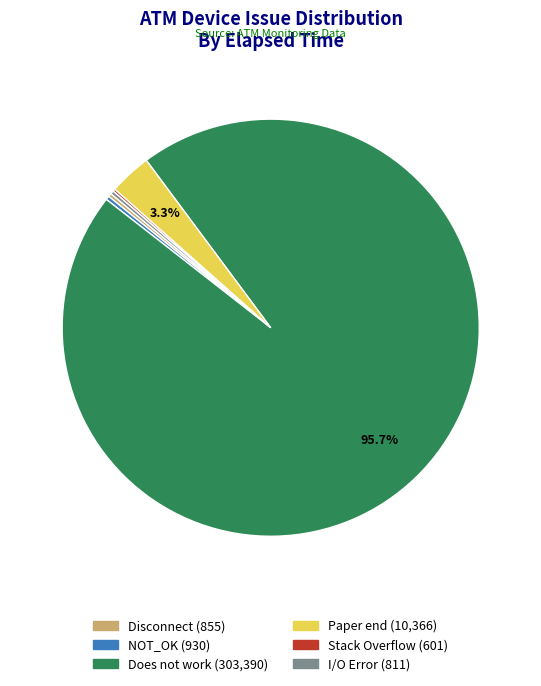

Does Does not work represent more than half of the total?

Yes